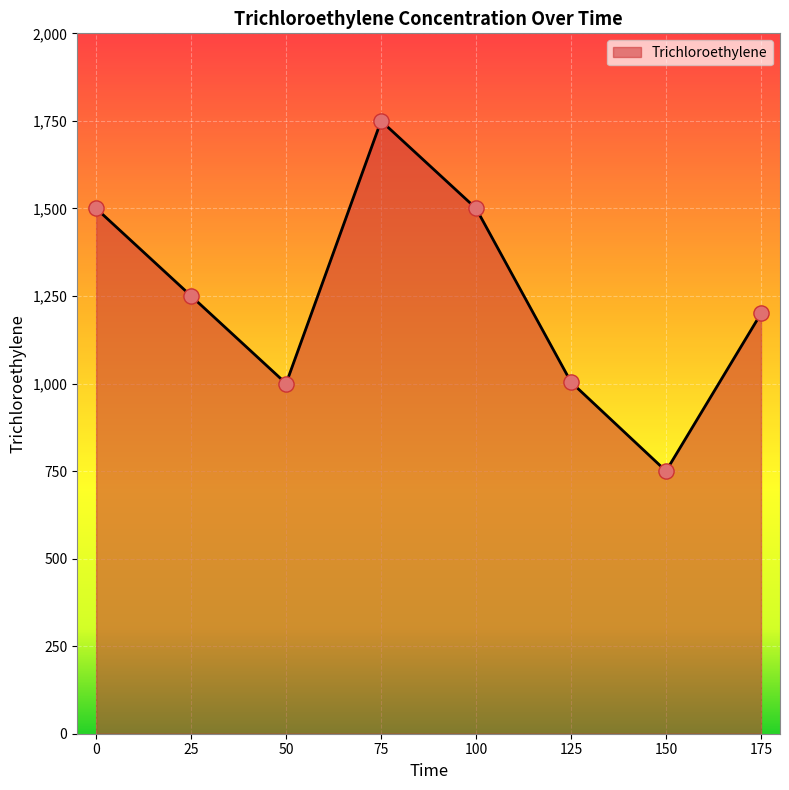

Approximately how many times larger is the value at 75 compared to 100?

1.2